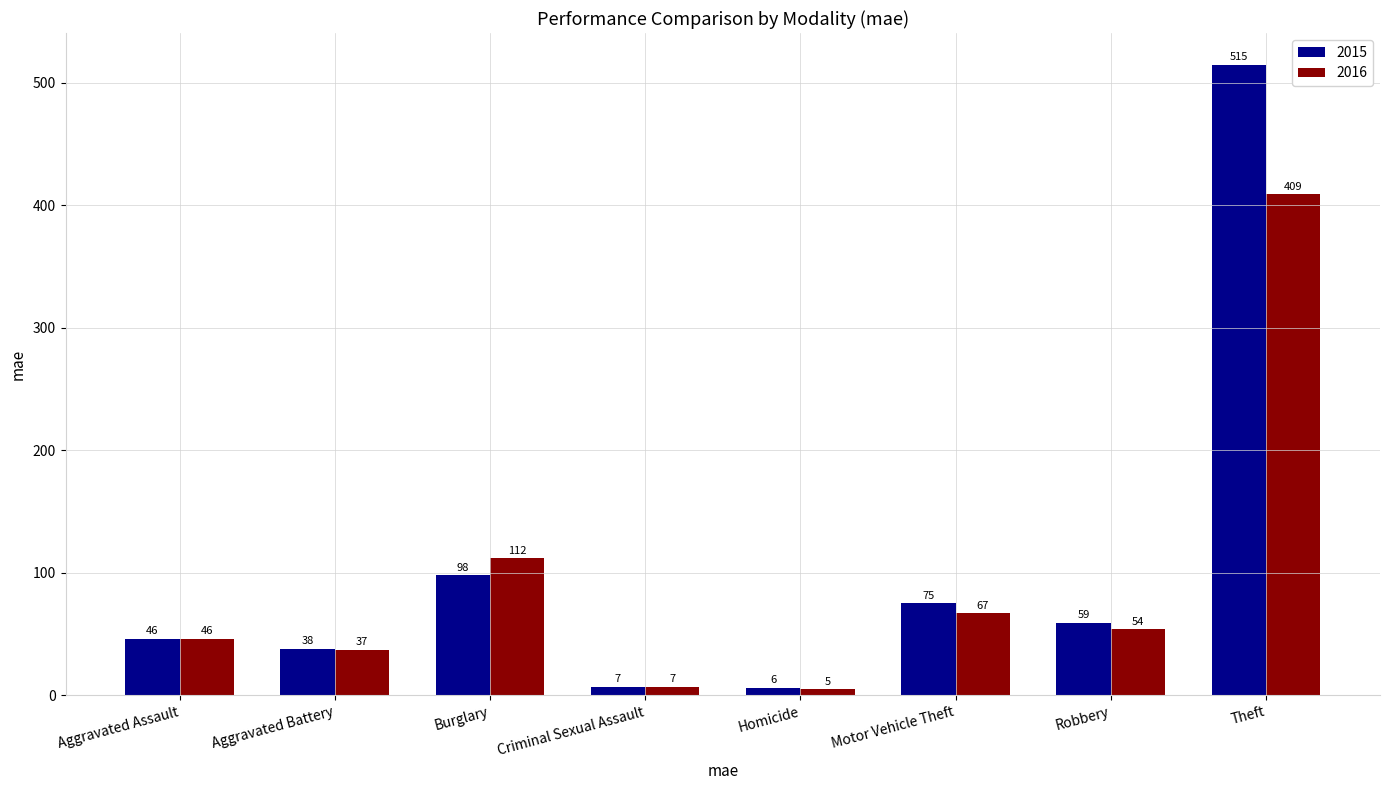

At how many categories does at least one series exceed 96?

2